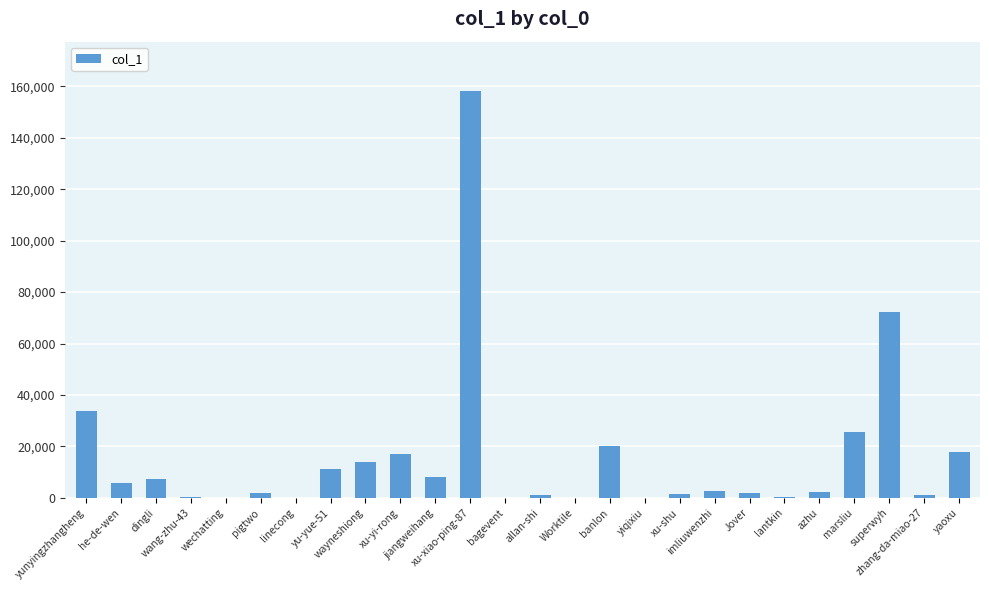

What is the sum of the values at xu-yi-rong and banlon?

37134